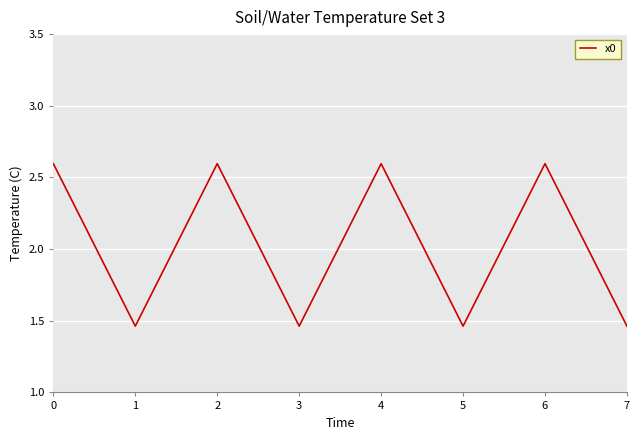

How many distinct data groups are displayed?

1